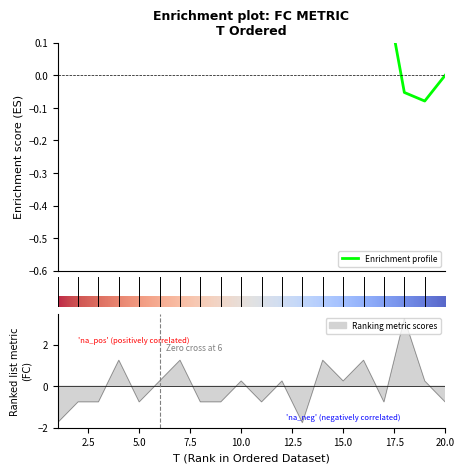

The chart shows a value of -1.3 at 9. True or false?

False